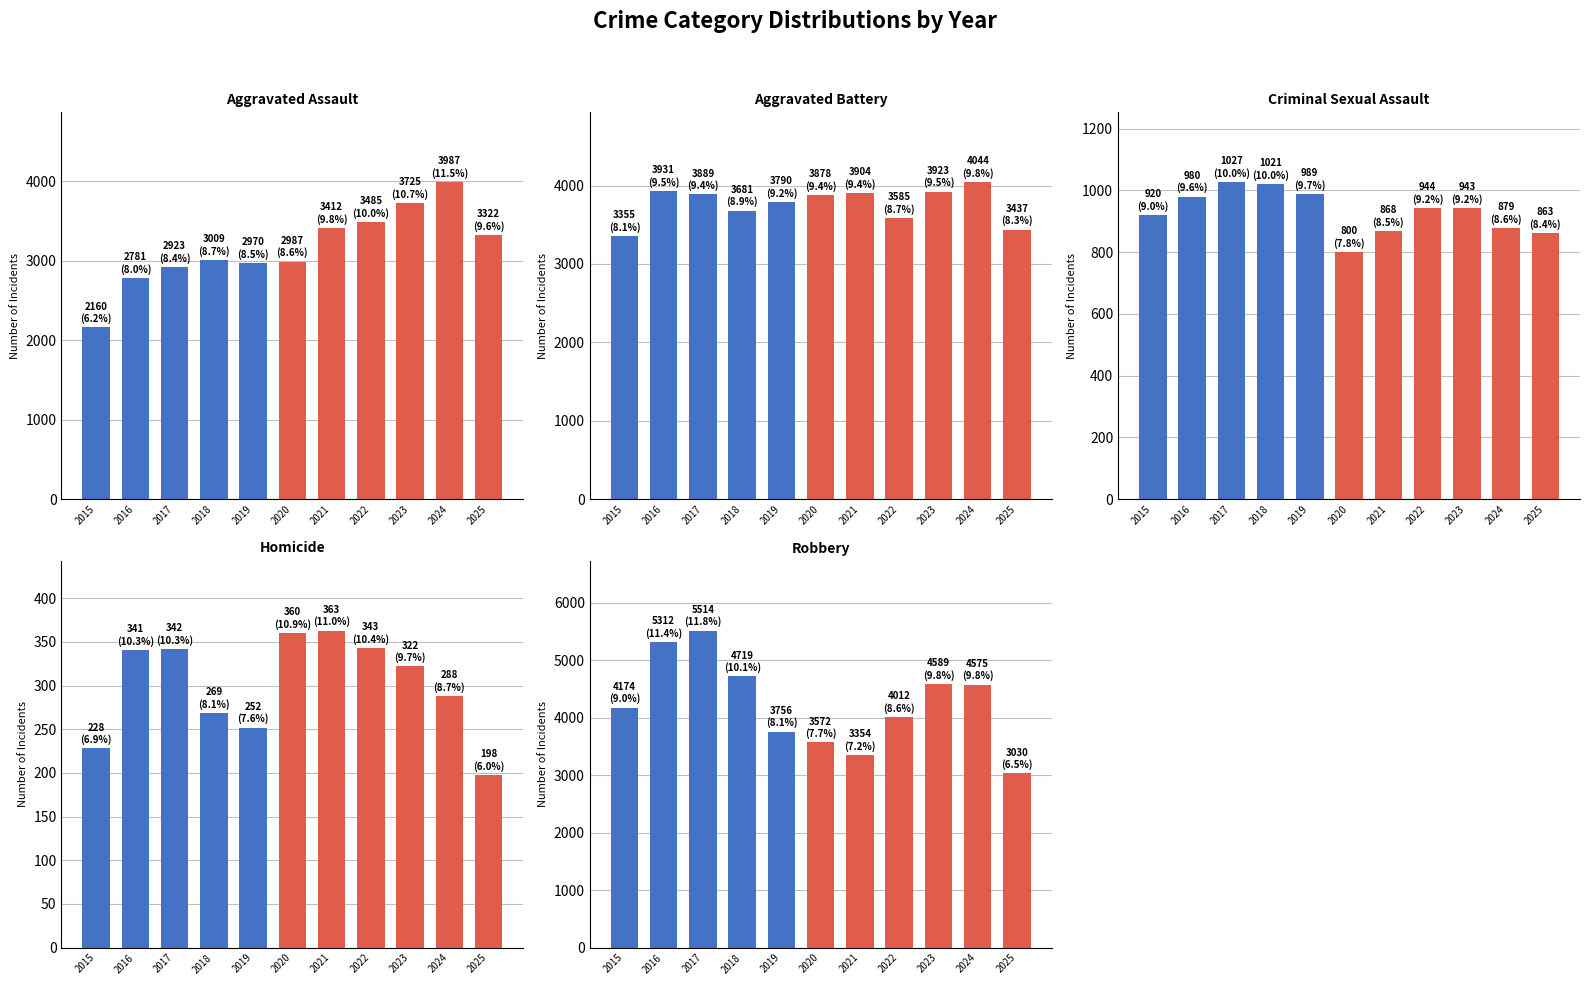

The Aggravated Assault series shows 3412 at 2021. True or false?

True